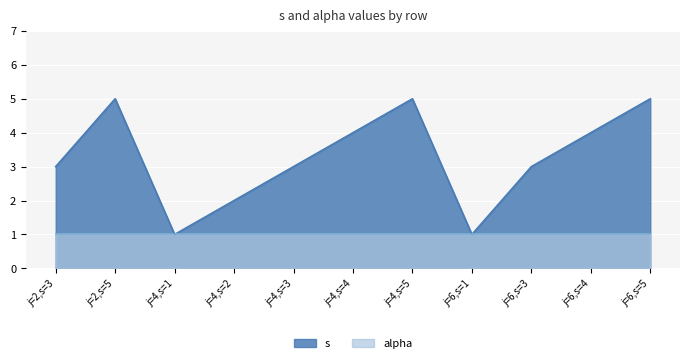

What is the label of the 10th point from the right?

j=2,s=5